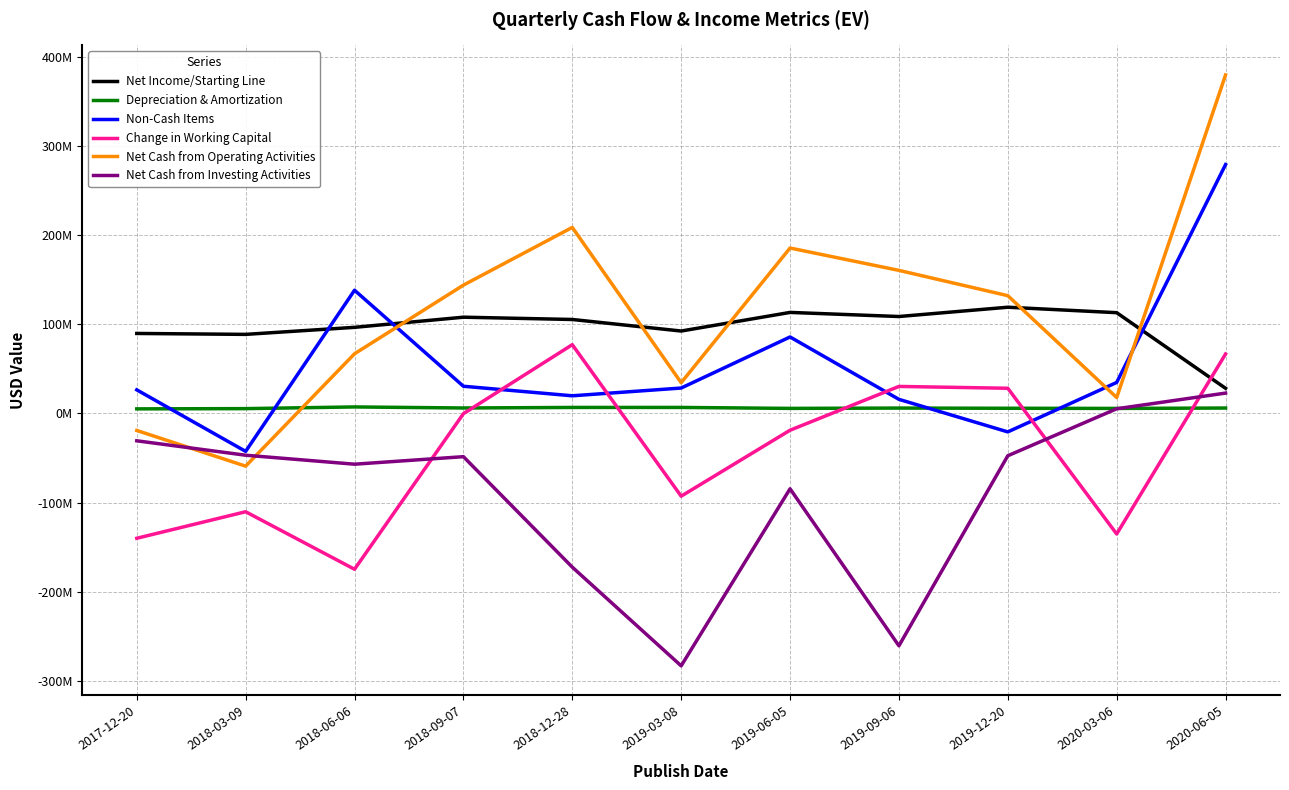

What is the label of the 1st point from the left?

2017-12-20